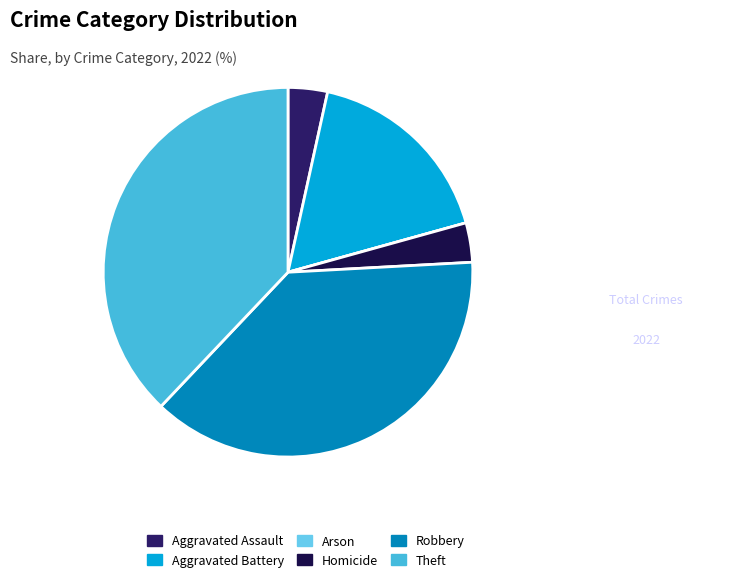

The Arson slice represents 7% of the pie. True or false?

False